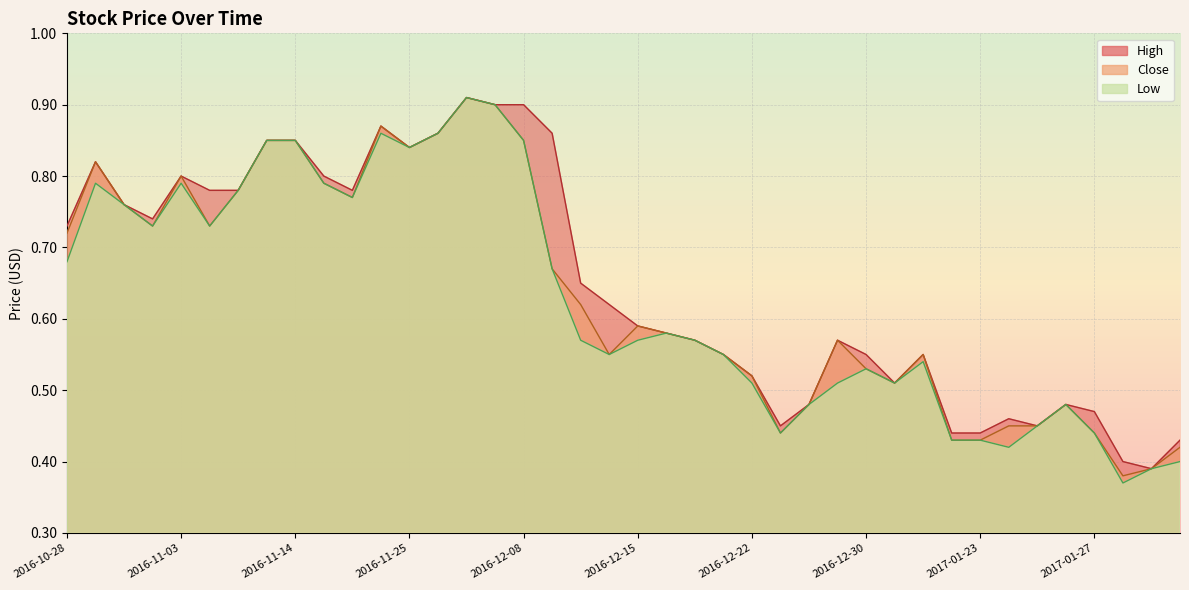

What is the average value of the Low series?

0.6